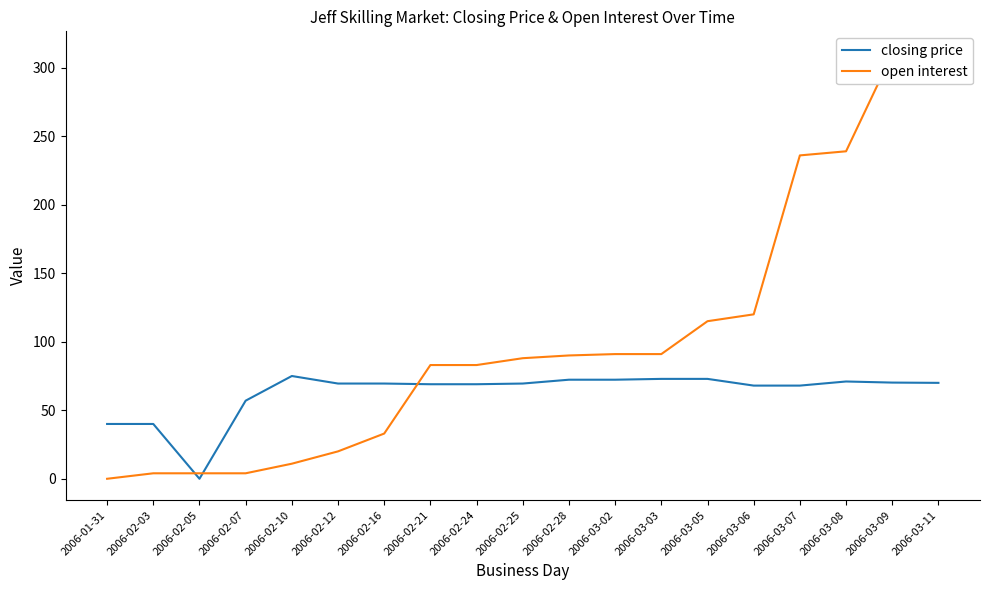

Which series has the largest total across all categories?

open interest